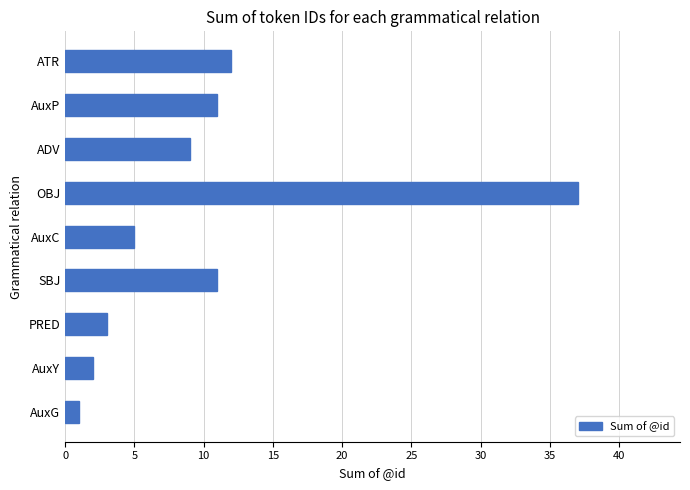

Approximately how many times larger is the value at ATR compared to AuxC?

2.4